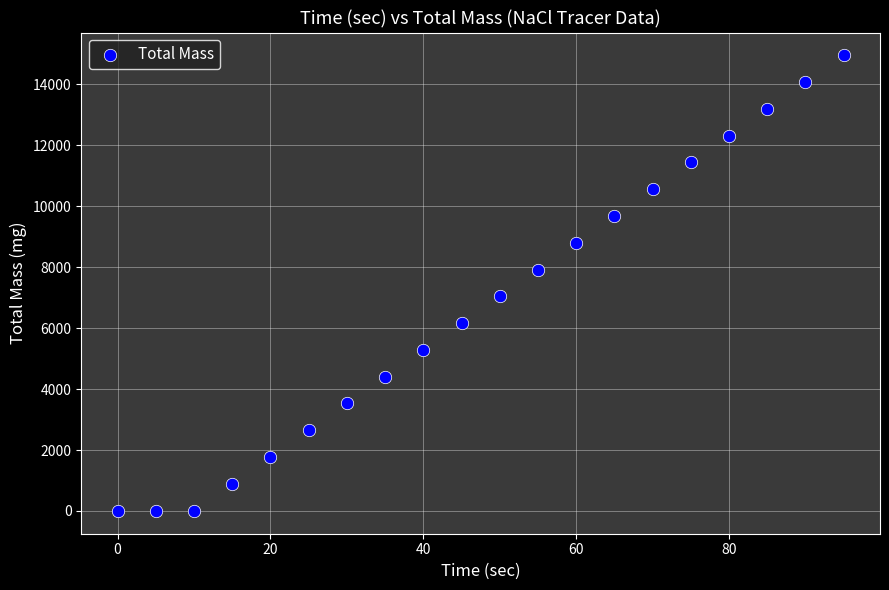

What is the range of Y values (max minus min)?

14954.2